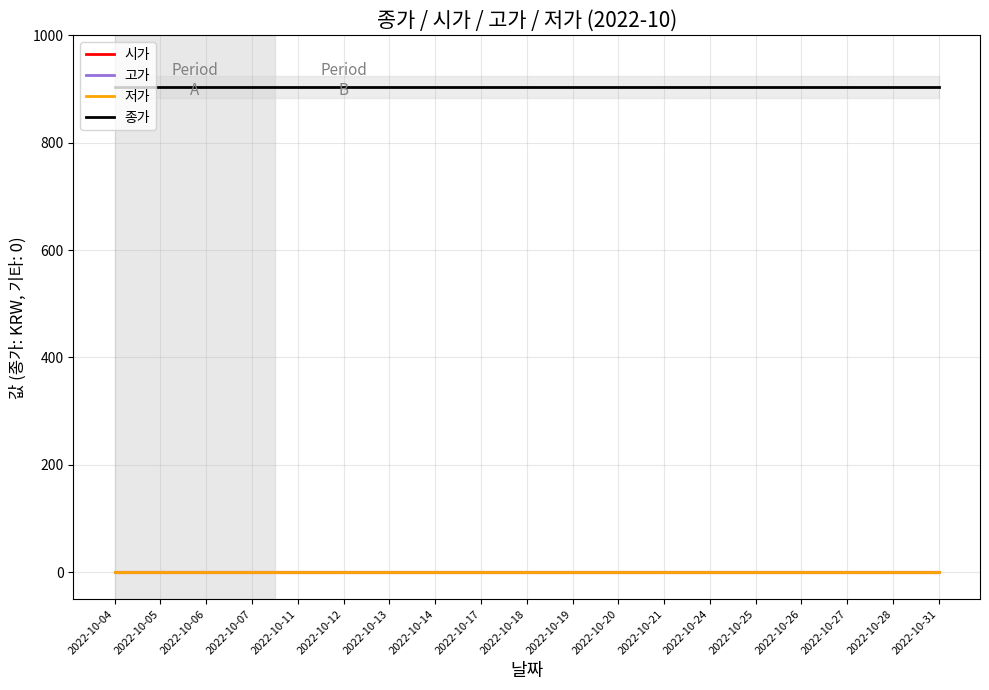

Where is 고가 nearest to the value 0?

2022-10-04